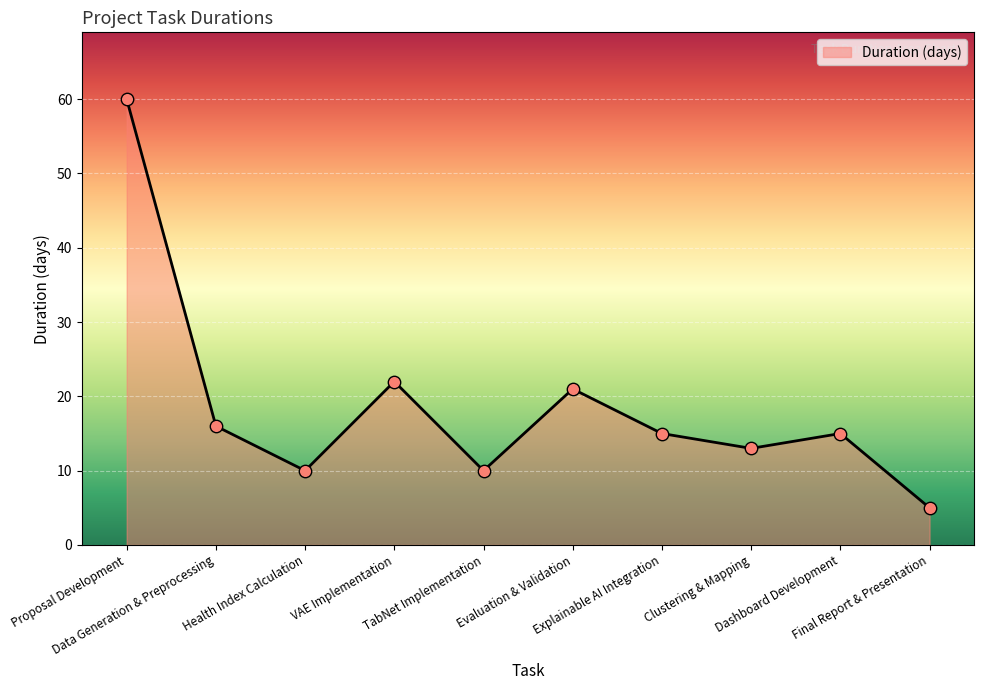

What is the ratio of the value at Evaluation & Validation to the value at VAE Implementation?

1.0